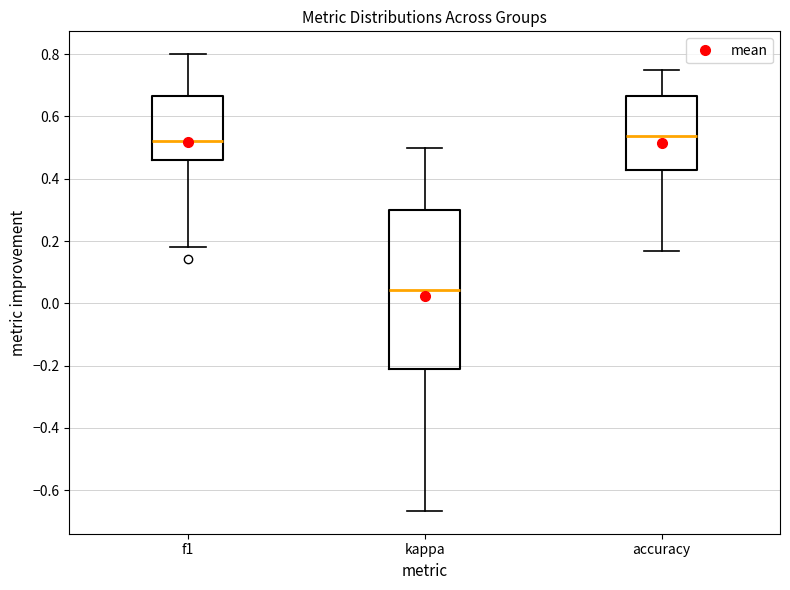

Comparing the boxes themselves (not the whiskers), which one is the tallest?

kappa